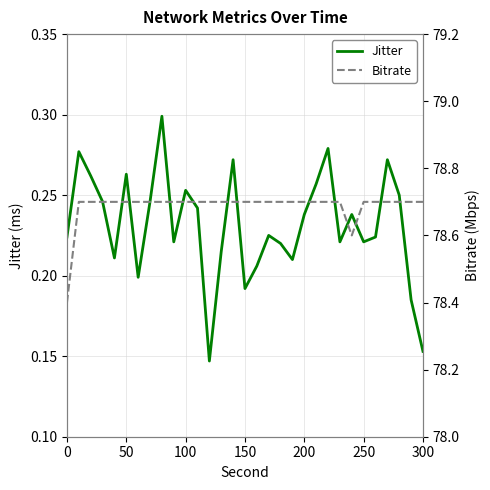

True or false: Bitrate and Jitter intersect in this chart.

False